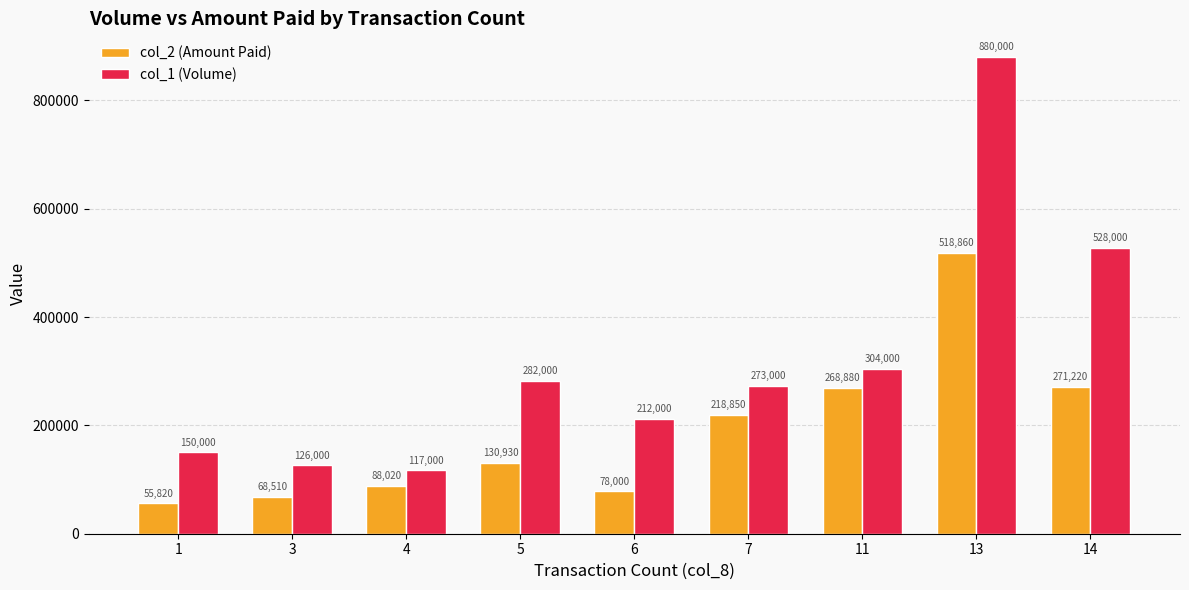

Reading right to left, extract all data points from this chart.

col_2 (Amount Paid): 14=271220	13=518860	11=268880	7=218850	6=78000	5=130930	4=88020	3=68510	1=55820
col_1 (Volume): 14=528000	13=880000	11=304000	7=273000	6=212000	5=282000	4=117000	3=126000	1=150000